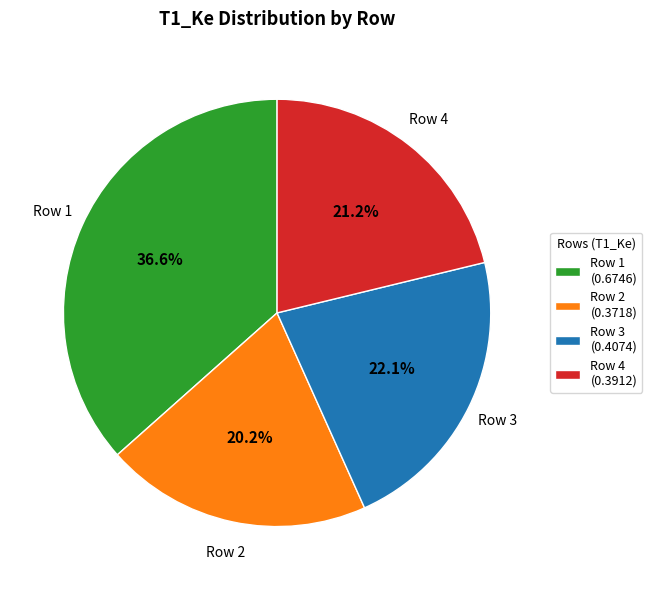

What percentage is NOT represented by Row 3 (0.4074)?

77.9%